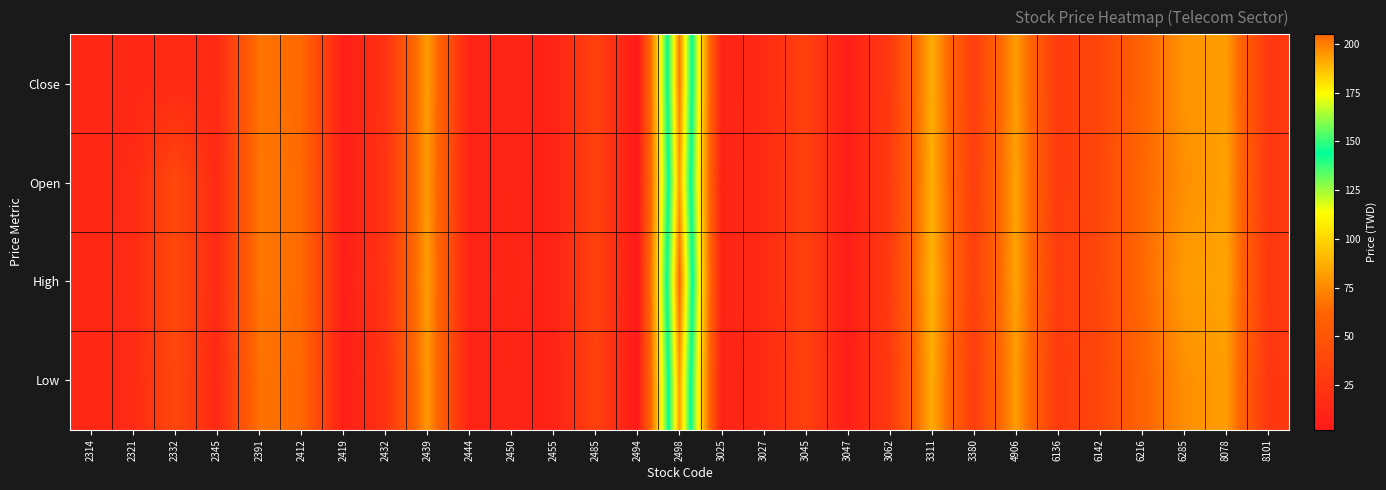

Reading left to right, what are all the values shown in this chart?

Close: 2314=13.1	2321=13.4	2332=14.8	2345=15.0	2391=67.9	2412=63.8	2419=7.2	2432=22.0	2439=81.0	2444=10.0	2450=11.7	2455=9.0	2485=33.5	2494=2.0	2498=201.0	3025=10.2	3027=14.9	3045=33.3	3047=6.1	3062=27.6	3311=86.3	3380=30.8	4906=81.0	6136=28.6	6142=37.6	6216=61.0	6285=77.9	8078=81.5	8101=26.2
Open: 2314=13.0	2321=14.9	2332=39.1	2345=15.6	2391=68.6	2412=64.5	2419=7.0	2432=22.6	2439=80.2	2444=10.0	2450=11.7	2455=9.2	2485=33.9	2494=2.0	2498=194.0	3025=10.2	3027=15.3	3045=33.4	3047=6.1	3062=28.0	3311=87.0	3380=31.3	4906=83.0	6136=28.3	6142=38.2	6216=62.8	6285=76.5	8078=82.8	8101=26.6
High: 2314=13.1	2321=15.2	2332=39.2	2345=15.7	2391=68.6	2412=64.5	2419=7.5	2432=22.9	2439=81.1	2444=10.0	2450=11.9	2455=9.2	2485=34.6	2494=2.0	2498=205.0	3025=10.3	3027=15.3	3045=33.4	3047=6.2	3062=28.9	3311=88.6	3380=31.9	4906=83.0	6136=29.6	6142=38.4	6216=63.3	6285=80.4	8078=83.6	8101=27.4
Low: 2314=13.0	2321=14.8	2332=38.1	2345=14.8	2391=67.2	2412=63.6	2419=7.0	2432=21.6	2439=79.6	2444=10.0	2450=11.7	2455=8.8	2485=33.3	2494=2.0	2498=194.0	3025=10.0	3027=14.9	3045=33.2	3047=6.0	3062=27.4	3311=86.3	3380=30.6	4906=80.8	6136=28.1	6142=37.5	6216=60.8	6285=76.5	8078=81.5	8101=26.1